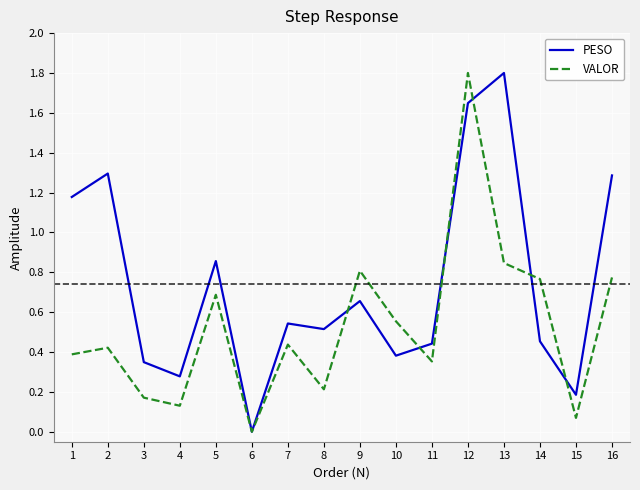

List the series in order of their overall mean, lowest first.

VALOR, PESO